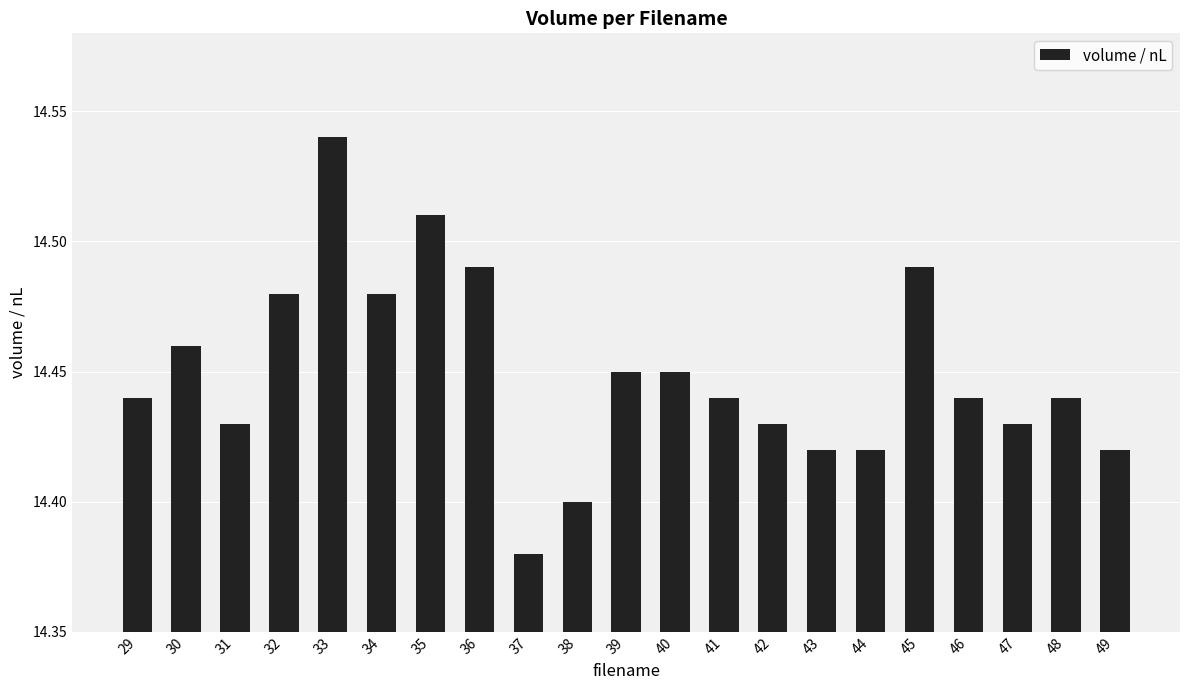

The value at 37 is 14.4. True or false?

True